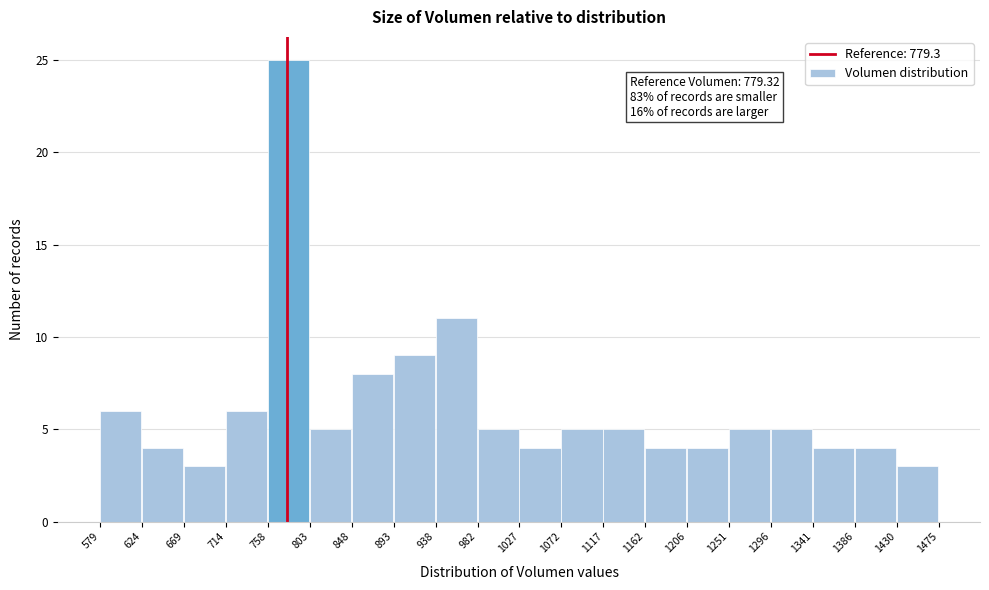

Which range on the x-axis has the tallest bar?

758 to 803